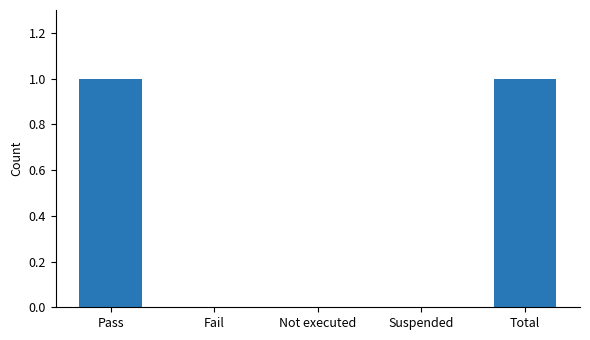

True or false: the data shows 1 at Total.

True